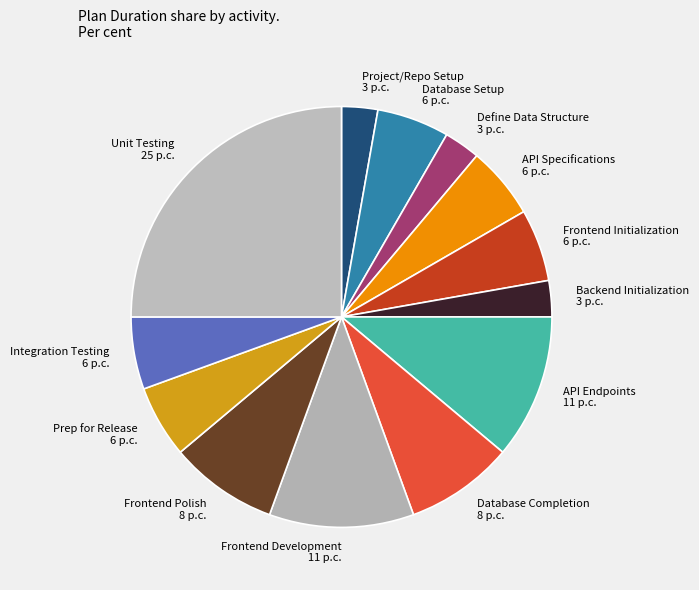

How many segments does this pie chart have?

13